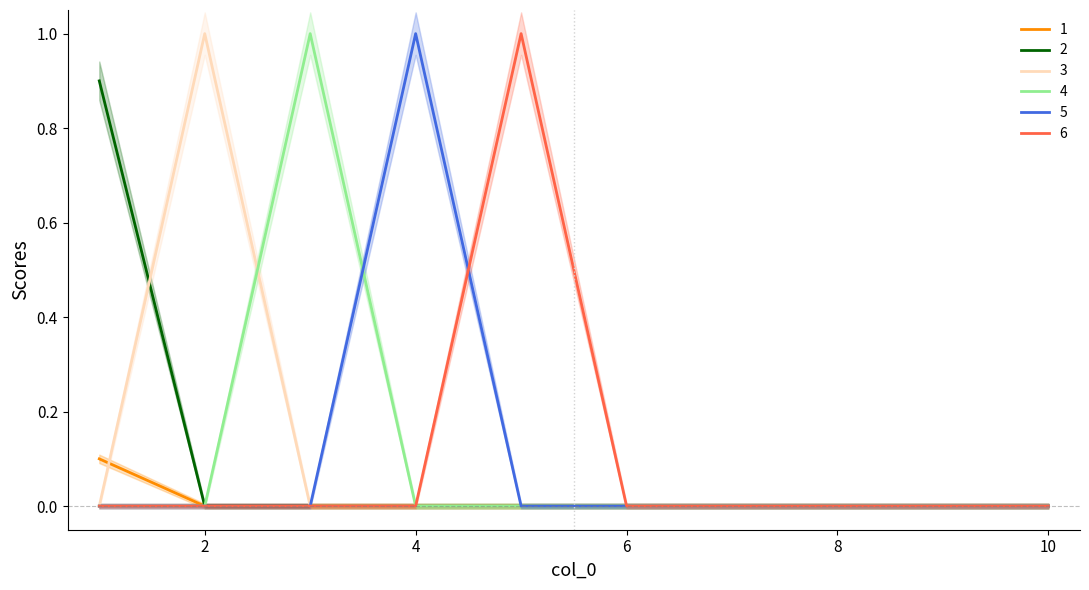

True or false: 6 and 3 cross at least once.

False